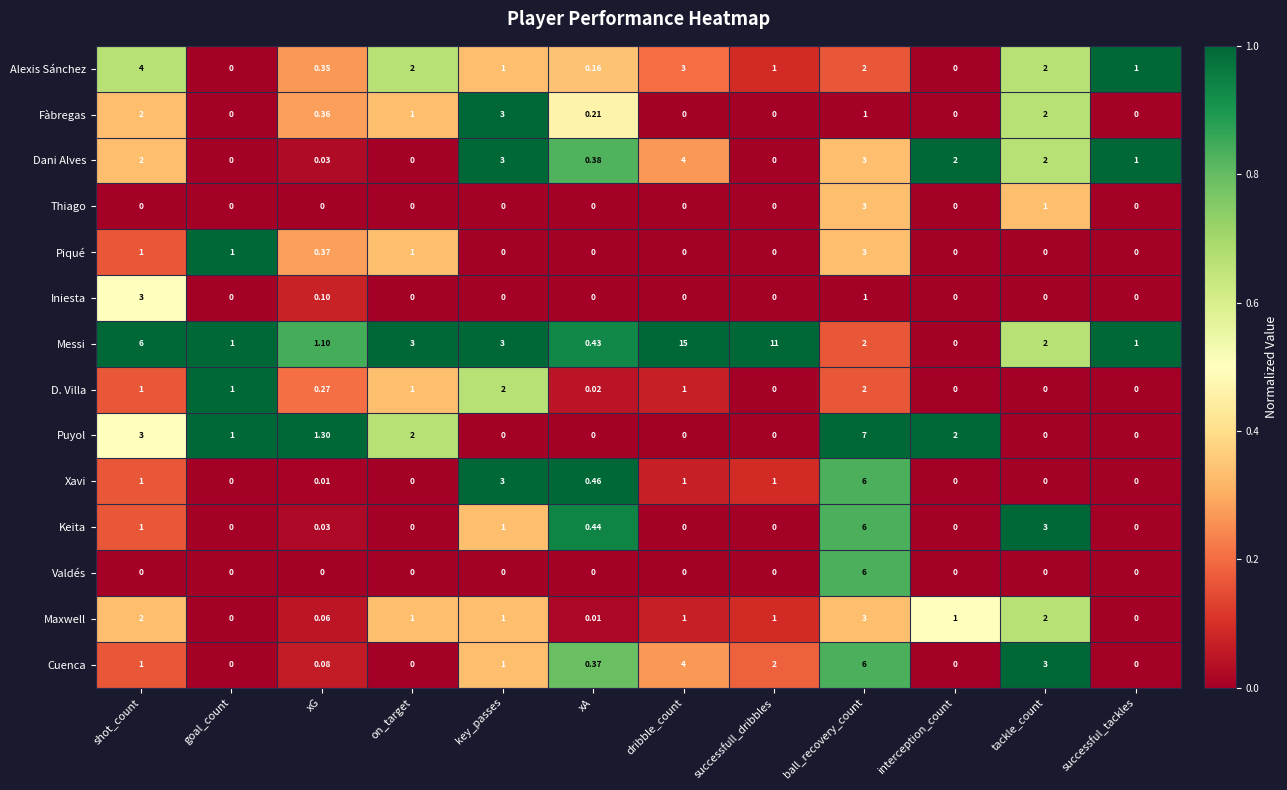

Between successfull_dribbles and successful_tackles, which series saw the biggest shift?

Messi